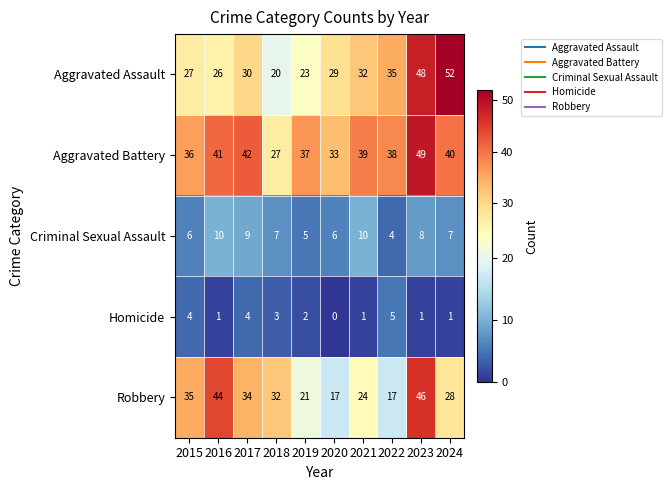

Which category has the lowest value across all series?

2020